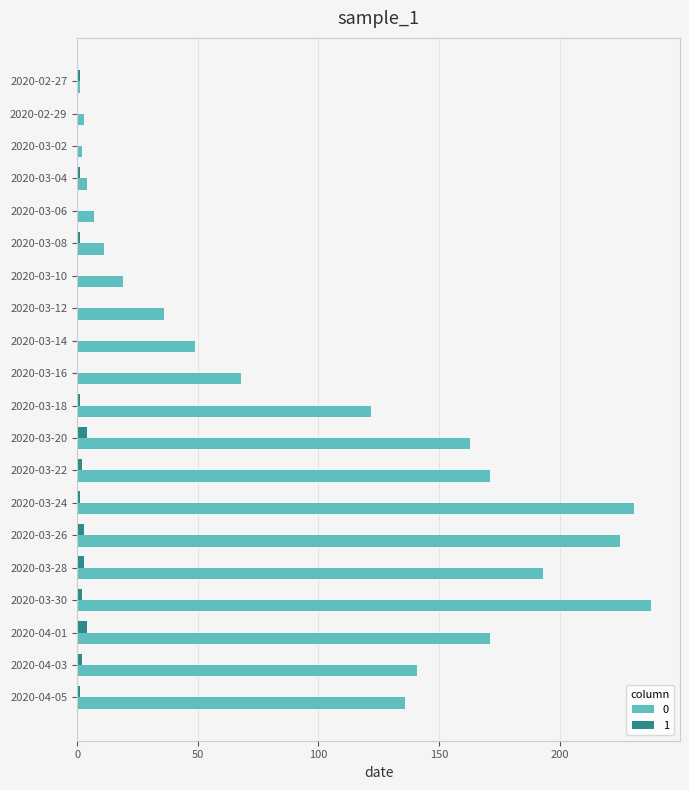

At which category is the sum across all series the highest?

2020-03-30